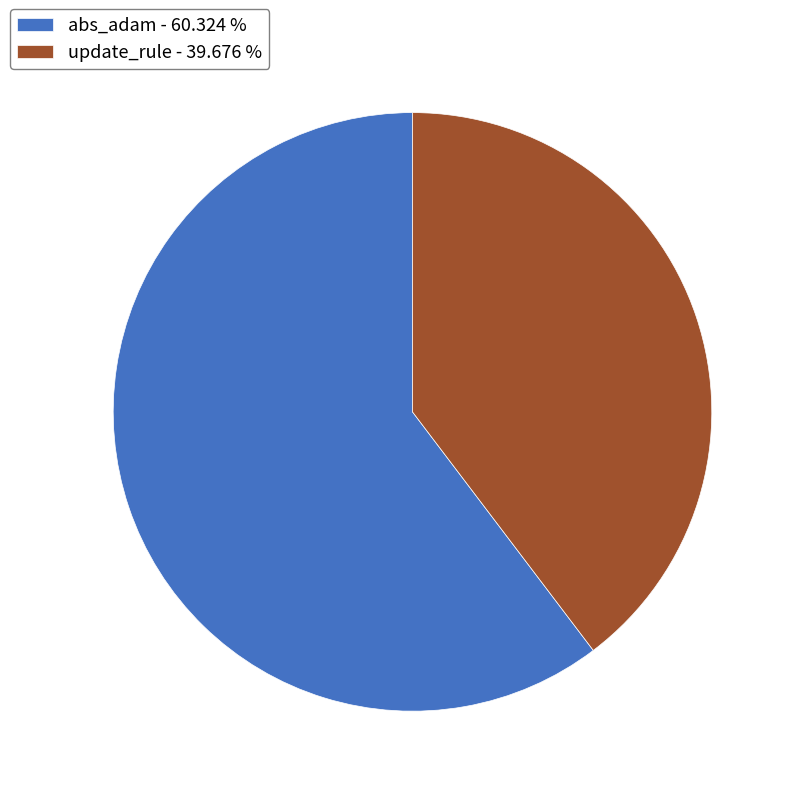

Which slice represents more than half of the pie?

abs_adam